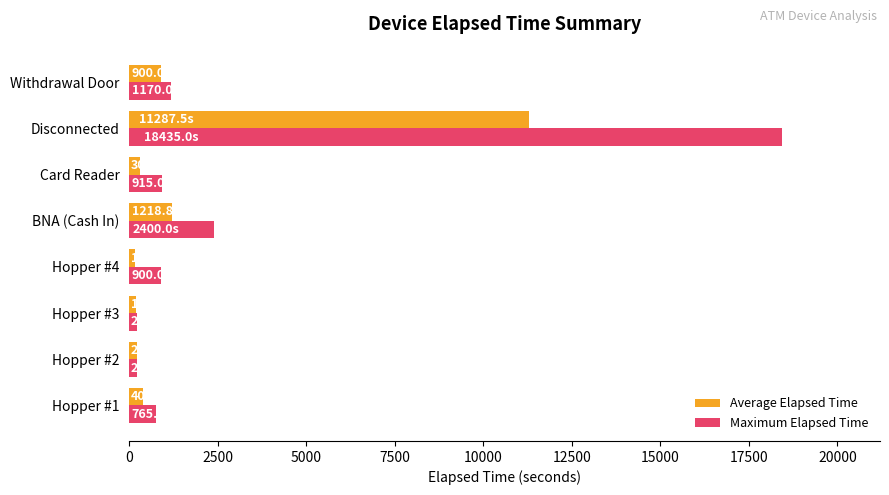

Which series has the largest total across all categories?

Maximum Elapsed Time